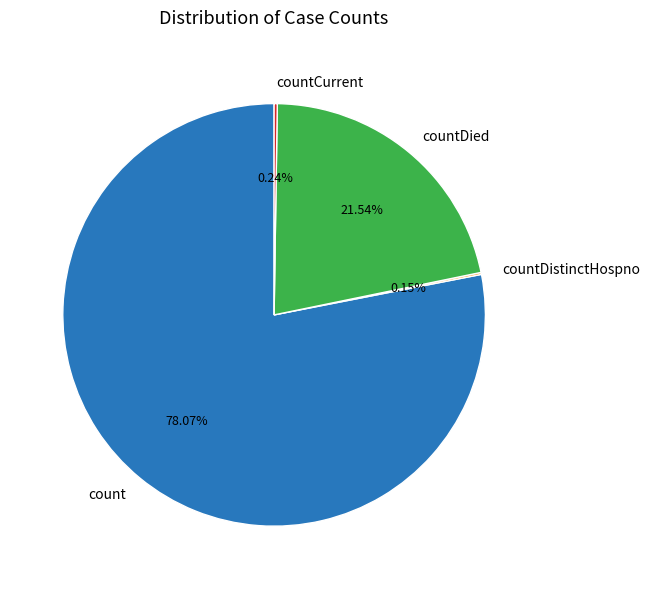

Which slice is the largest?

count